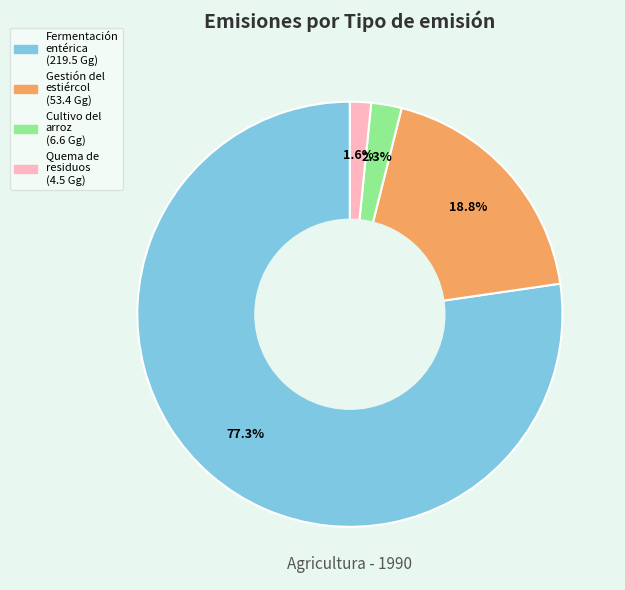

Is there any slice that represents more than half of the pie?

Yes